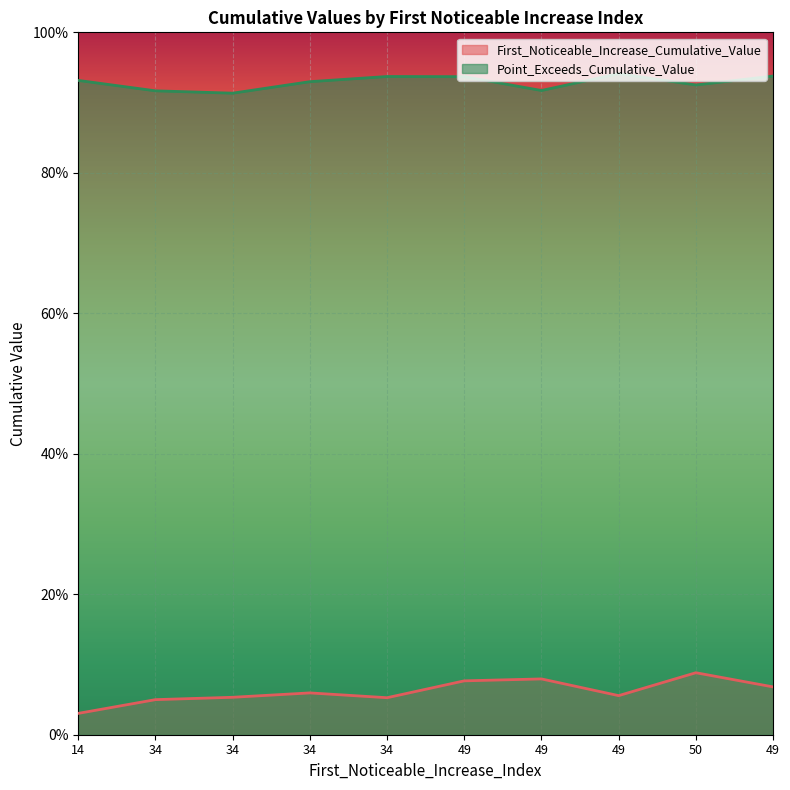

The value of First_Noticeable_Increase_Cumulative_Value at 14 is 0.0. True or false?

True